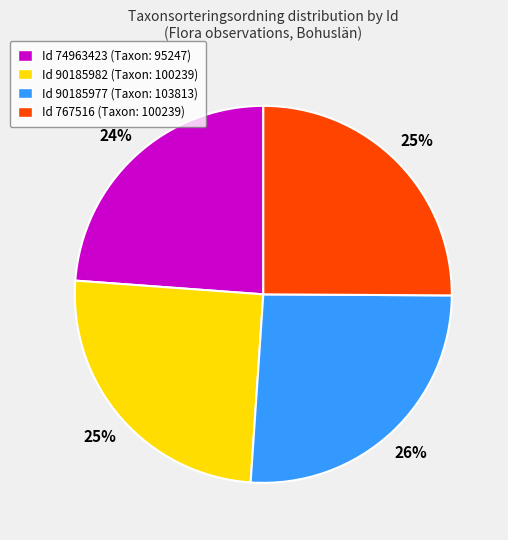

Does any single category account for the majority?

No